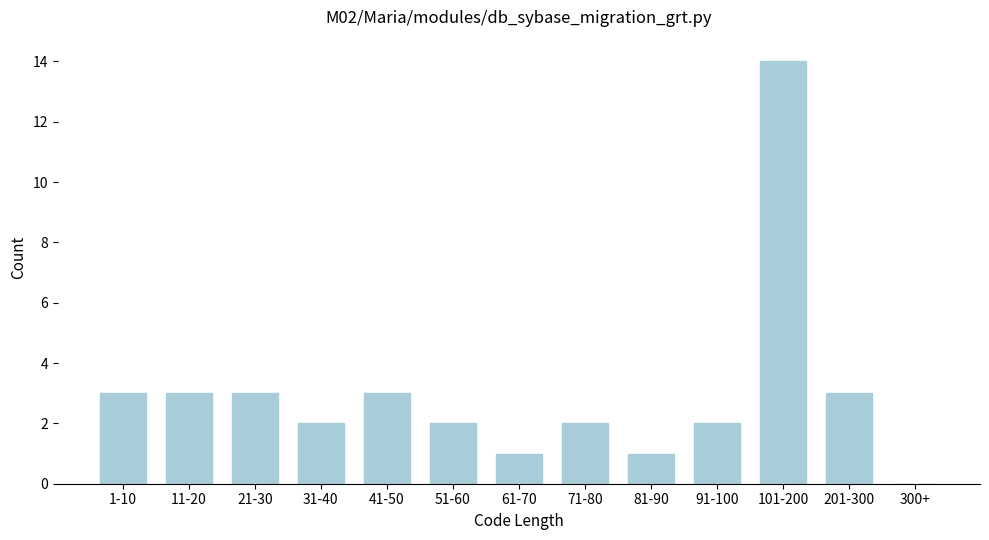

Reading left to right, what are all the values shown in this chart?

1-10=3	11-20=3	21-30=3	31-40=2	41-50=3	51-60=2	61-70=1	71-80=2	81-90=1	91-100=2	101-200=14	201-300=3	300+=0